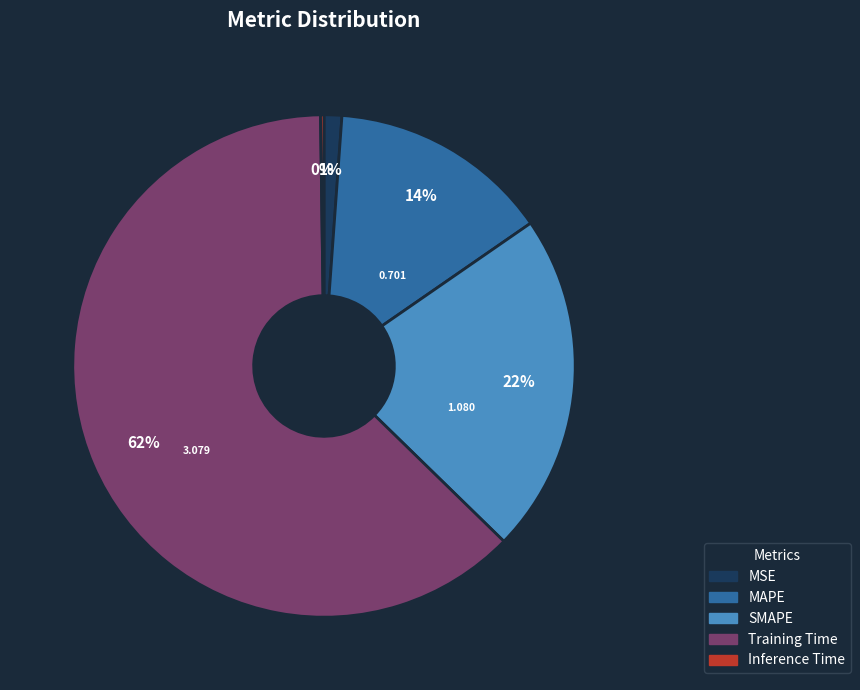

Is there any slice that represents more than half of the pie?

Yes